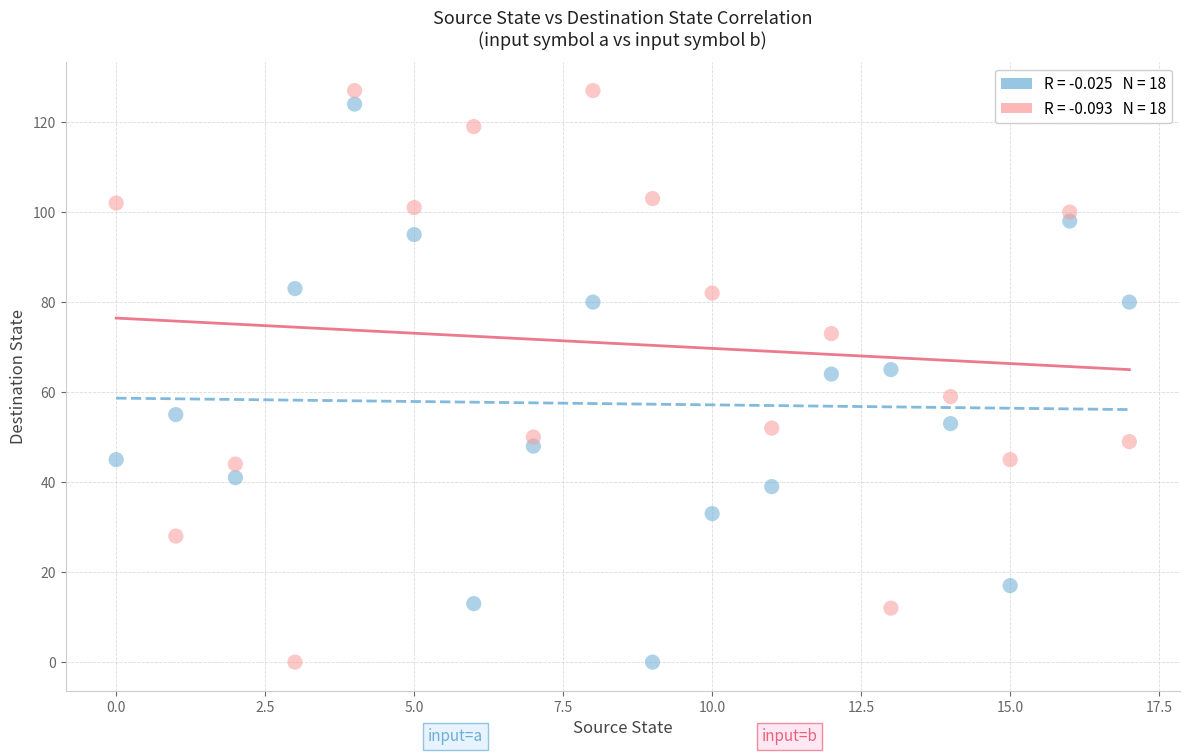

Across all data points, what is the range of Y values (max minus min)?

127